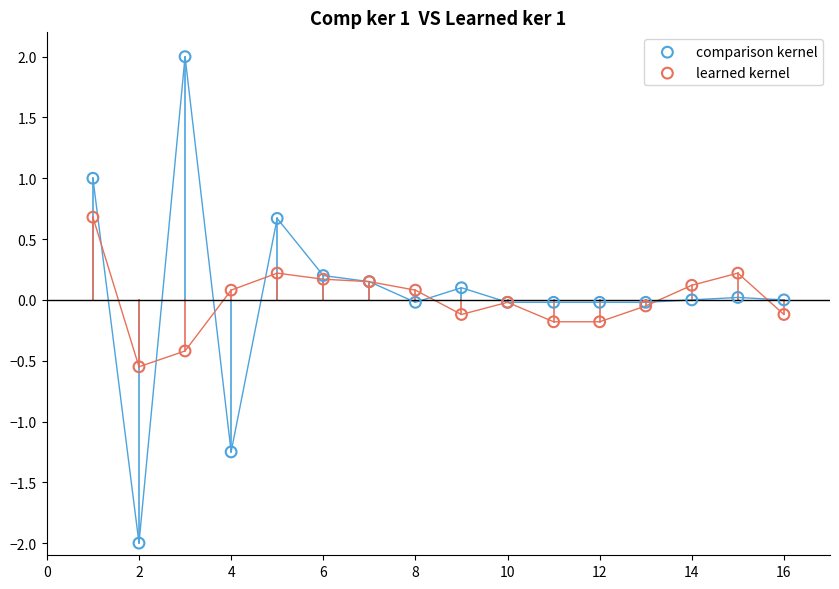

Which series reaches the maximum Y coordinate?

comparison kernel